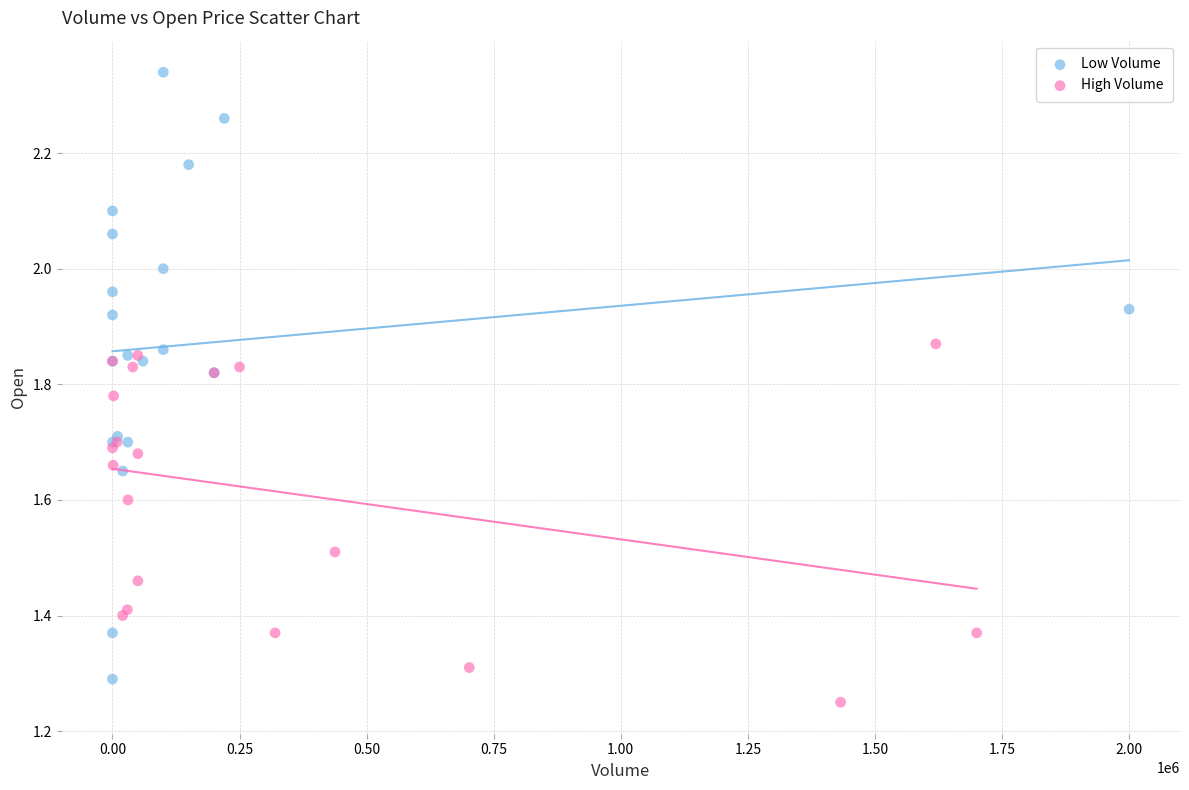

Which series has the largest Y range (max minus min)?

Low Volume